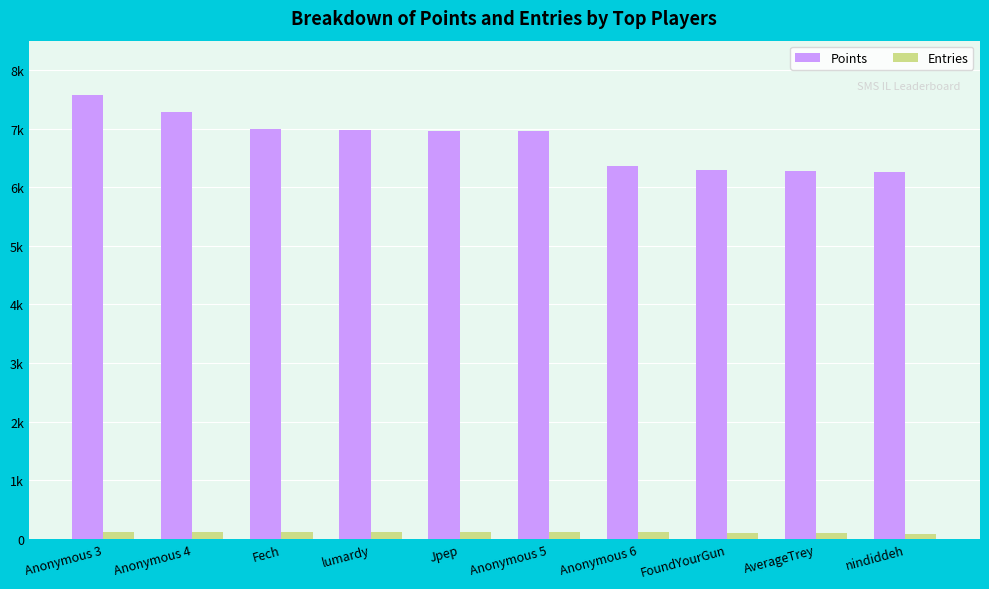

What is the sum of the Entries values at Anonymous 4 and Anonymous 6?

228